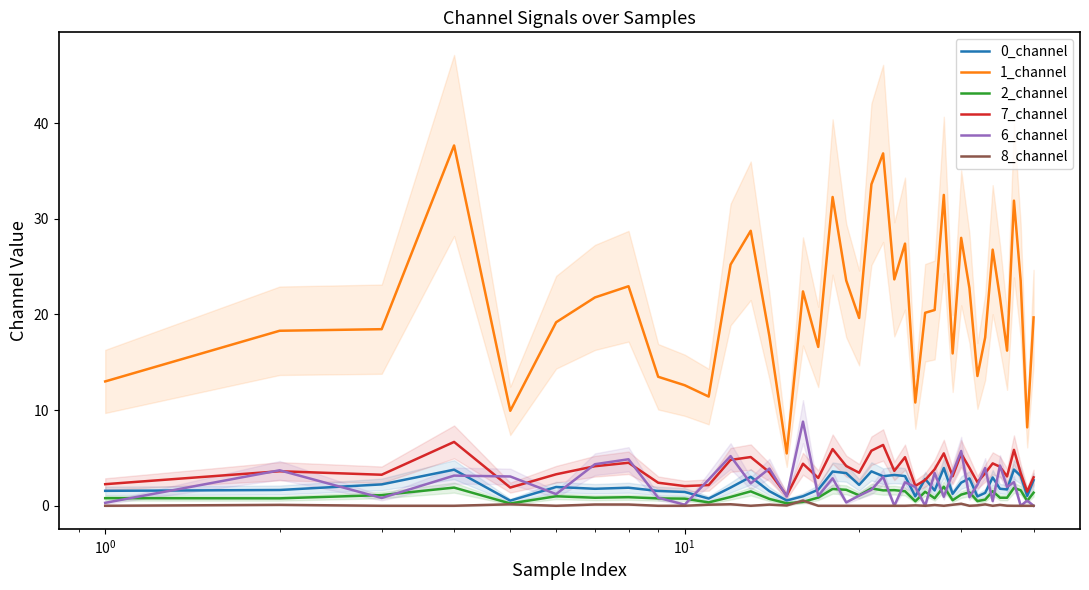

True or false: 1_channel and 2_channel intersect in this chart.

False